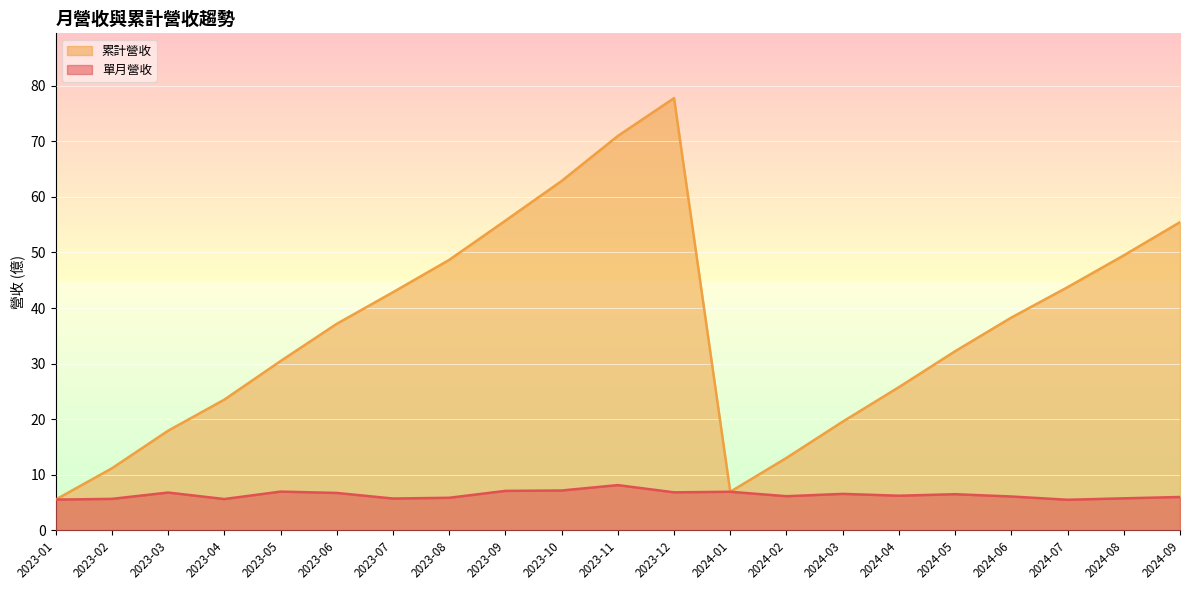

At how many categories does at least one series exceed 32?

12